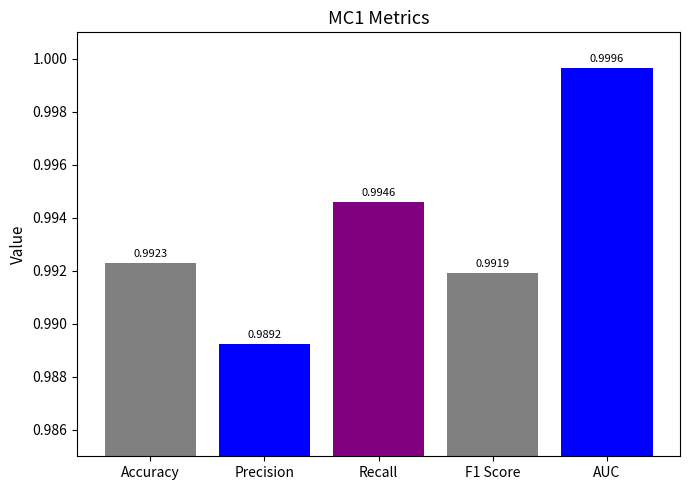

What is the sum of the values at AUC and Accuracy?

2.0